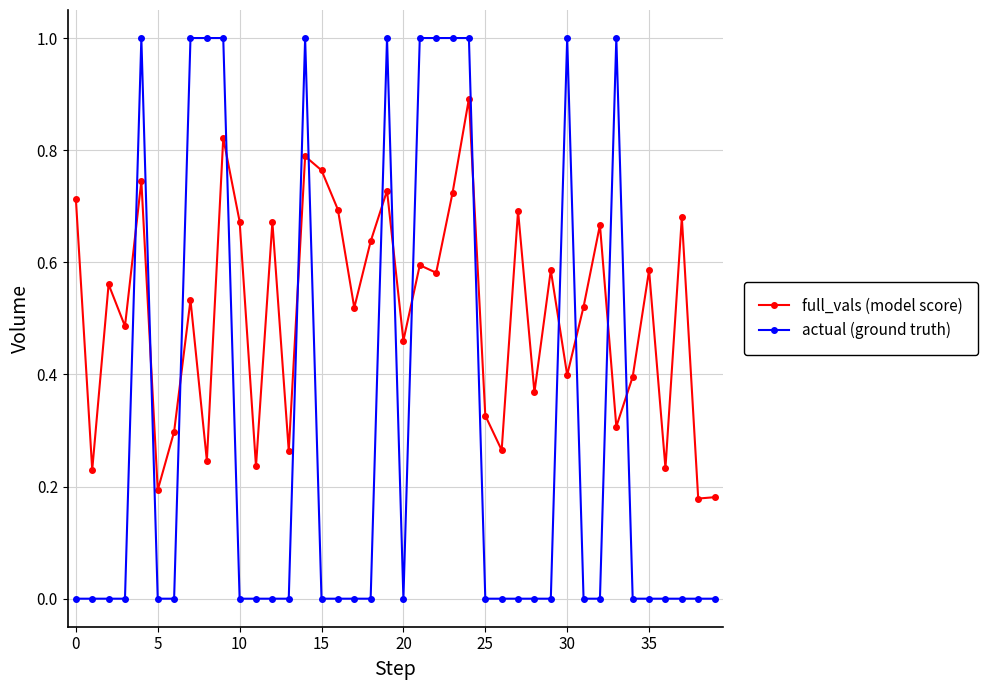

Which series has the largest range (max minus min)?

actual (ground truth)